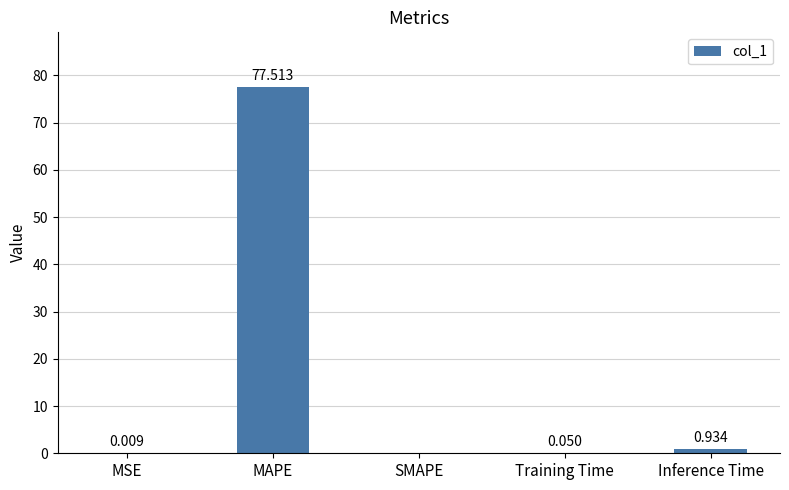

Which category has the highest value across all series?

MAPE